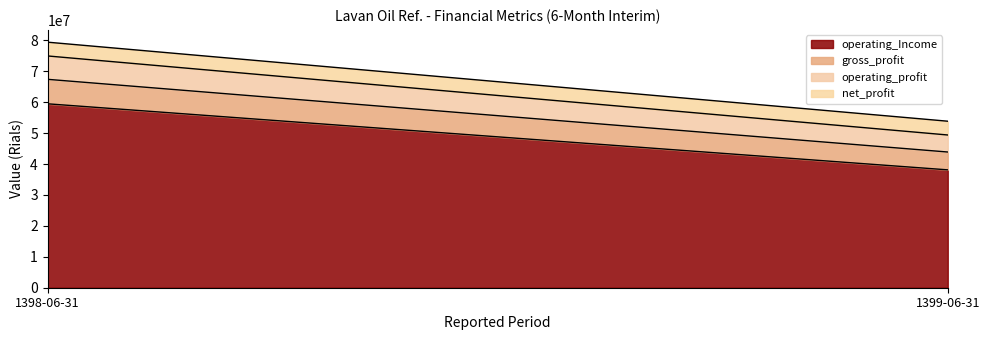

Is the value of operating_Income at 1399-06-31 greater than the value of net_profit at 1399-06-31?

Yes